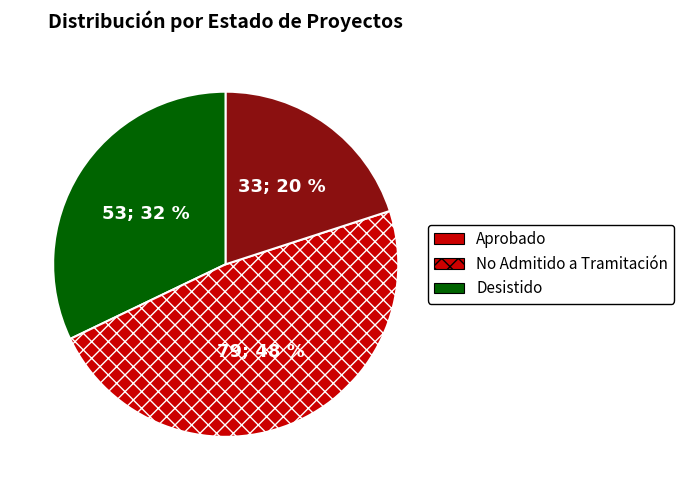

To the nearest percent, what is the difference between the largest and smallest slice percentages?

28%